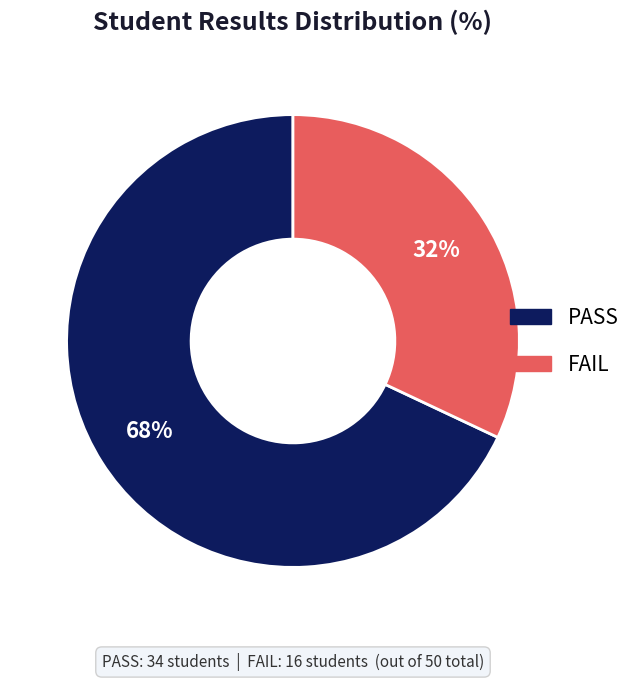

To the nearest percent, what is the difference between the largest and smallest slice percentages?

36%